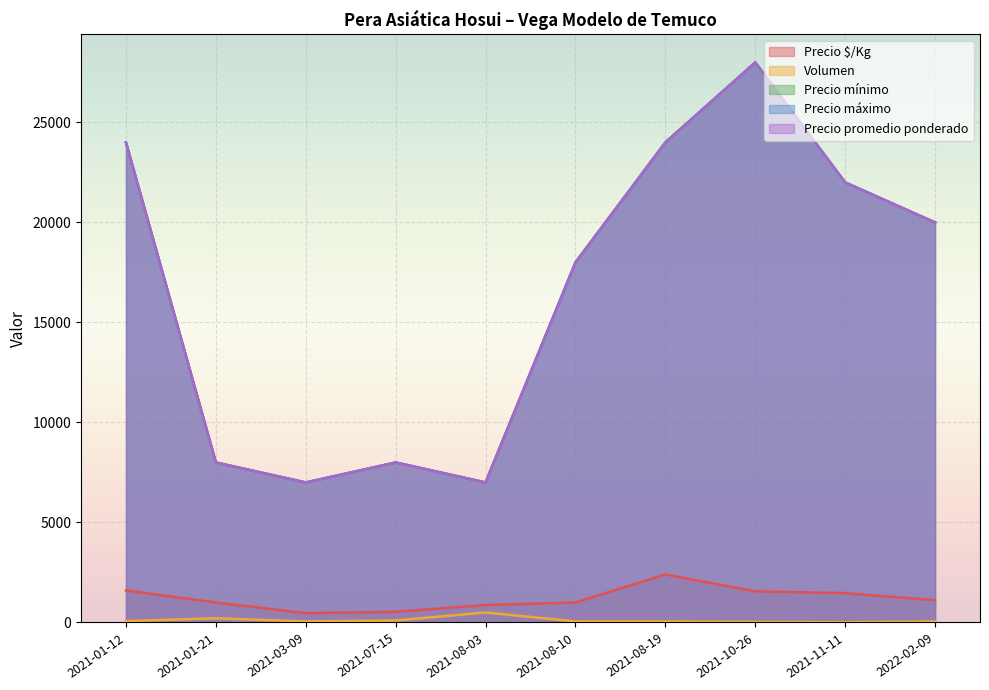

In Volumen, how many points are lower than both neighbors (excluding endpoints)?

2